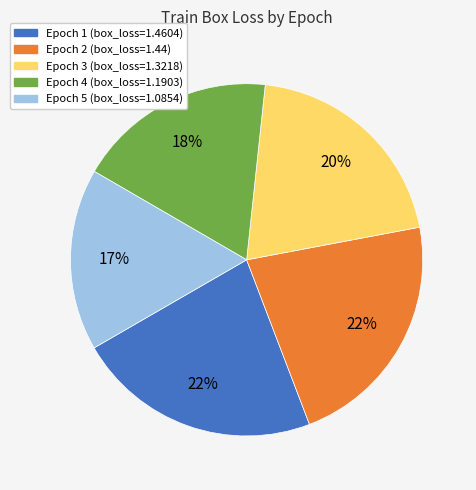

Is the sum of Epoch 5 (box_loss=1.0854) and Epoch 4 (box_loss=1.1903) greater than half?

No